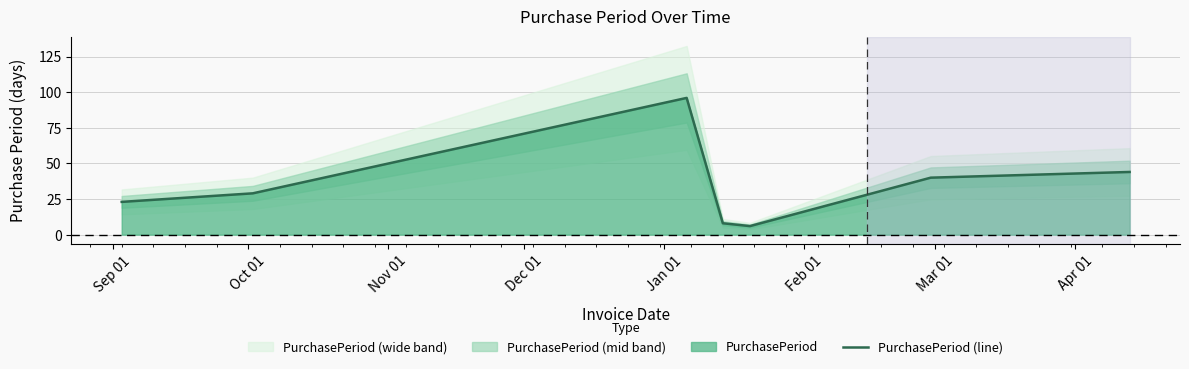

True or false: the data shows 5 at Dec 01.

False